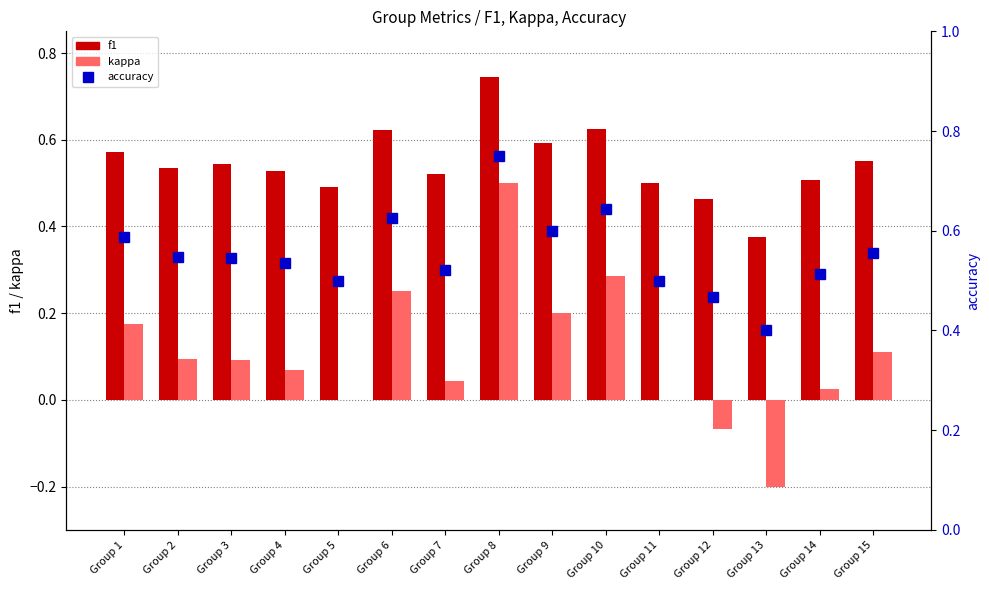

What is the lowest value of the kappa series?

-0.2